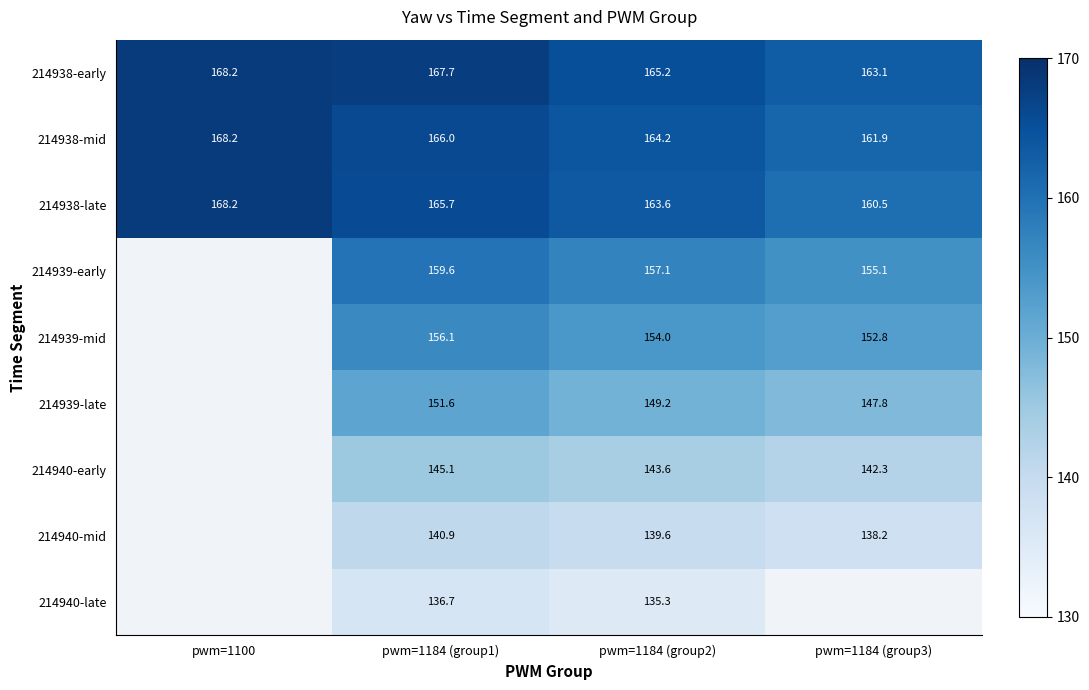

What is the approximate value of 214940-late at pwm=1184 (group2)?

135.3